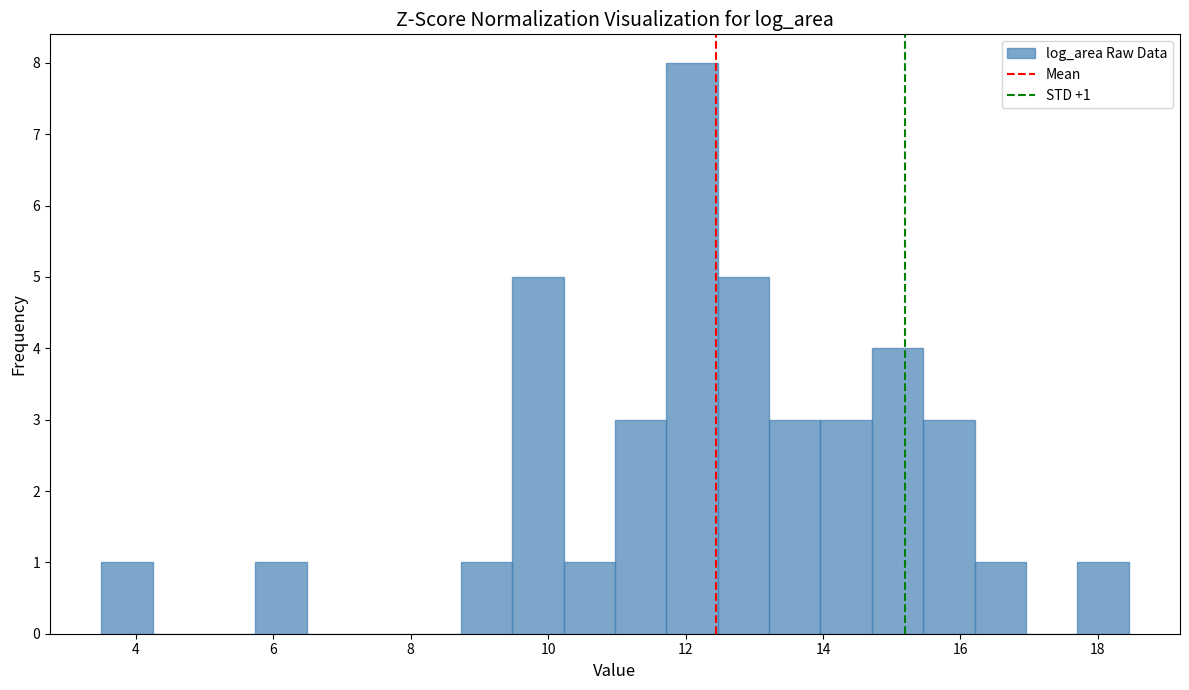

Read against the x-axis, roughly where is the centre of the tallest bar?

12.0